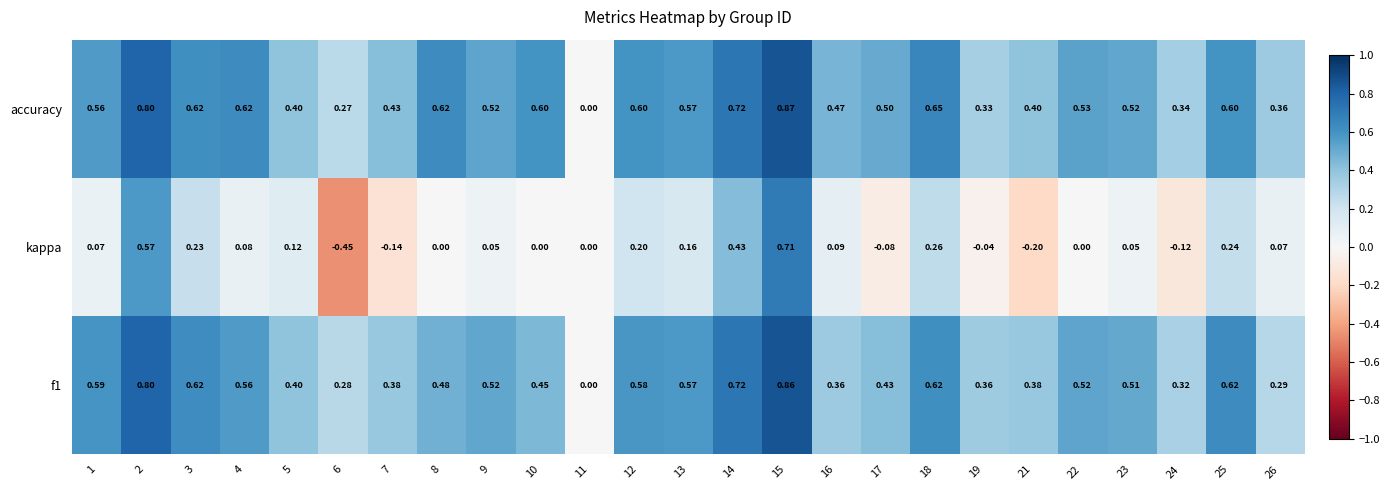

What is the total value across all series at 2?

2.2